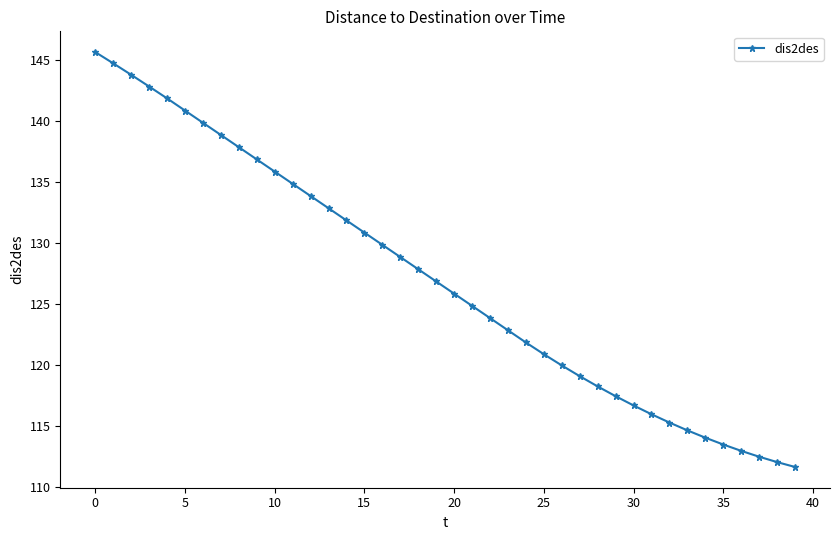

What is the difference between the second highest and minimum values?

33.1